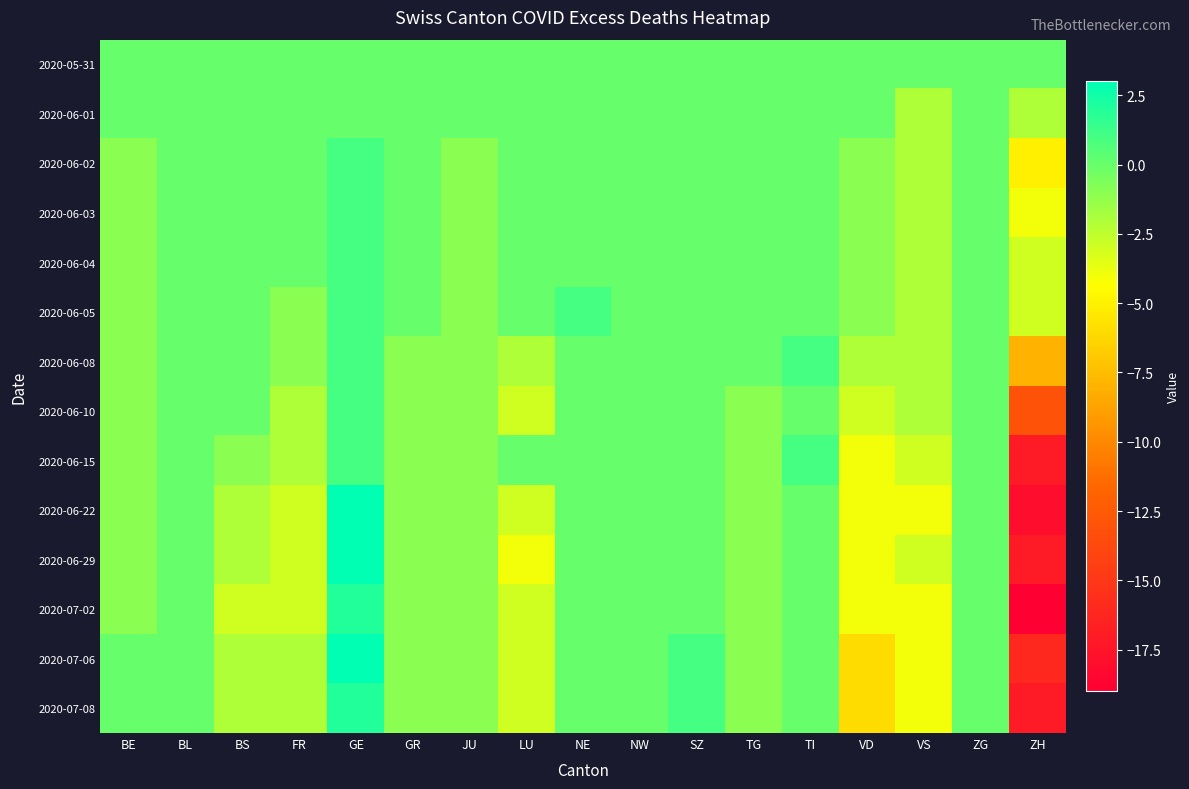

Reading left to right, transcribe all the data shown in this chart.

2020-05-31: BE=0	BL=0	BS=0	FR=0	GE=0	GR=0	JU=0	LU=0	NE=0	NW=0	SZ=0	TG=0	TI=0	VD=0	VS=0	ZG=0	ZH=0
2020-06-01: BE=0	BL=0	BS=0	FR=0	GE=0	GR=0	JU=0	LU=0	NE=0	NW=0	SZ=0	TG=0	TI=0	VD=0	VS=-2	ZG=0	ZH=-2
2020-06-02: BE=-1	BL=0	BS=0	FR=0	GE=1	GR=0	JU=-1	LU=0	NE=0	NW=0	SZ=0	TG=0	TI=0	VD=-1	VS=-2	ZG=0	ZH=-5
2020-06-03: BE=-1	BL=0	BS=0	FR=0	GE=1	GR=0	JU=-1	LU=0	NE=0	NW=0	SZ=0	TG=0	TI=0	VD=-1	VS=-2	ZG=0	ZH=-4
2020-06-04: BE=-1	BL=0	BS=0	FR=0	GE=1	GR=0	JU=-1	LU=0	NE=0	NW=0	SZ=0	TG=0	TI=0	VD=-1	VS=-2	ZG=0	ZH=-3
2020-06-05: BE=-1	BL=0	BS=0	FR=-1	GE=1	GR=0	JU=-1	LU=0	NE=1	NW=0	SZ=0	TG=0	TI=0	VD=-1	VS=-2	ZG=0	ZH=-3
2020-06-08: BE=-1	BL=0	BS=0	FR=-1	GE=1	GR=-1	JU=-1	LU=-2	NE=0	NW=0	SZ=0	TG=0	TI=1	VD=-2	VS=-2	ZG=0	ZH=-8
2020-06-10: BE=-1	BL=0	BS=0	FR=-2	GE=1	GR=-1	JU=-1	LU=-3	NE=0	NW=0	SZ=0	TG=-1	TI=0	VD=-3	VS=-2	ZG=0	ZH=-13
2020-06-15: BE=-1	BL=0	BS=-1	FR=-2	GE=1	GR=-1	JU=-1	LU=0	NE=0	NW=0	SZ=0	TG=-1	TI=1	VD=-4	VS=-3	ZG=0	ZH=-17
2020-06-22: BE=-1	BL=0	BS=-2	FR=-3	GE=3	GR=-1	JU=-1	LU=-3	NE=0	NW=0	SZ=0	TG=-1	TI=0	VD=-4	VS=-4	ZG=0	ZH=-18
2020-06-29: BE=-1	BL=0	BS=-2	FR=-3	GE=3	GR=-1	JU=-1	LU=-4	NE=0	NW=0	SZ=0	TG=-1	TI=0	VD=-4	VS=-3	ZG=0	ZH=-17
2020-07-02: BE=-1	BL=0	BS=-3	FR=-3	GE=2	GR=-1	JU=-1	LU=-3	NE=0	NW=0	SZ=0	TG=-1	TI=0	VD=-4	VS=-4	ZG=0	ZH=-19
2020-07-06: BE=0	BL=0	BS=-2	FR=-2	GE=3	GR=-1	JU=-1	LU=-3	NE=0	NW=0	SZ=1	TG=-1	TI=0	VD=-6	VS=-4	ZG=0	ZH=-16
2020-07-08: BE=0	BL=0	BS=-2	FR=-2	GE=2	GR=-1	JU=-1	LU=-3	NE=0	NW=0	SZ=1	TG=-1	TI=0	VD=-6	VS=-4	ZG=0	ZH=-17